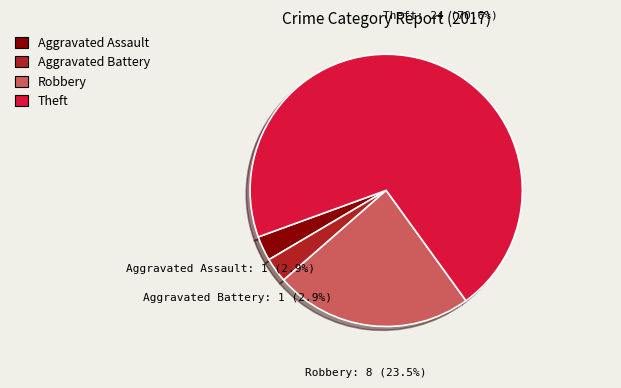

Does any single category account for the majority?

Yes